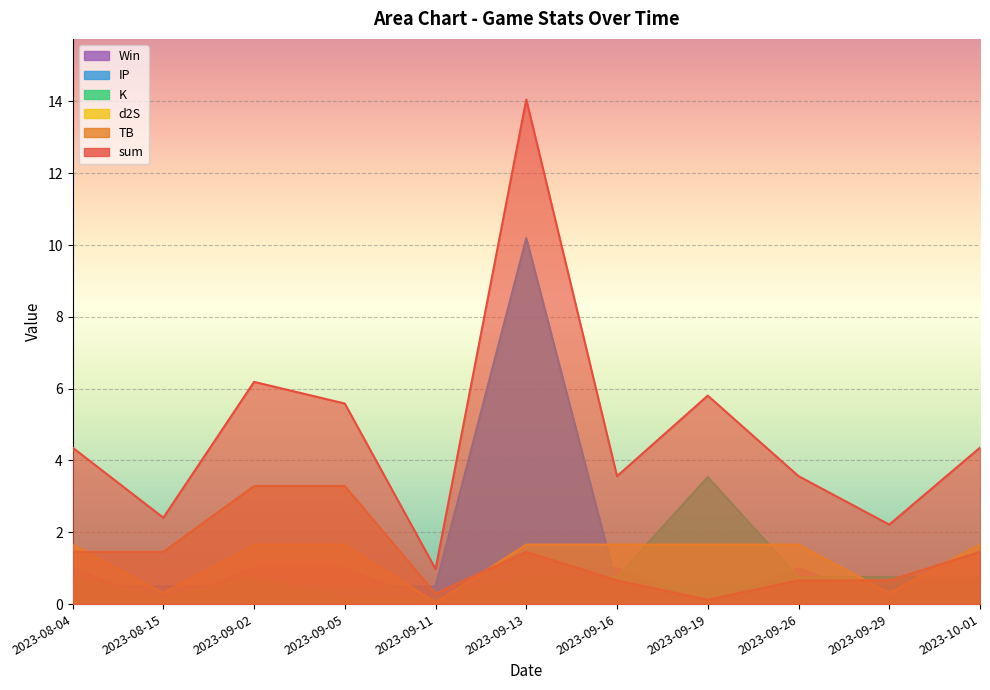

Rank the categories by TB value from lowest to highest.

2023-09-19, 2023-09-11, 2023-09-16, 2023-09-26, 2023-09-29, 2023-08-04, 2023-08-15, 2023-09-13, 2023-10-01, 2023-09-02, 2023-09-05